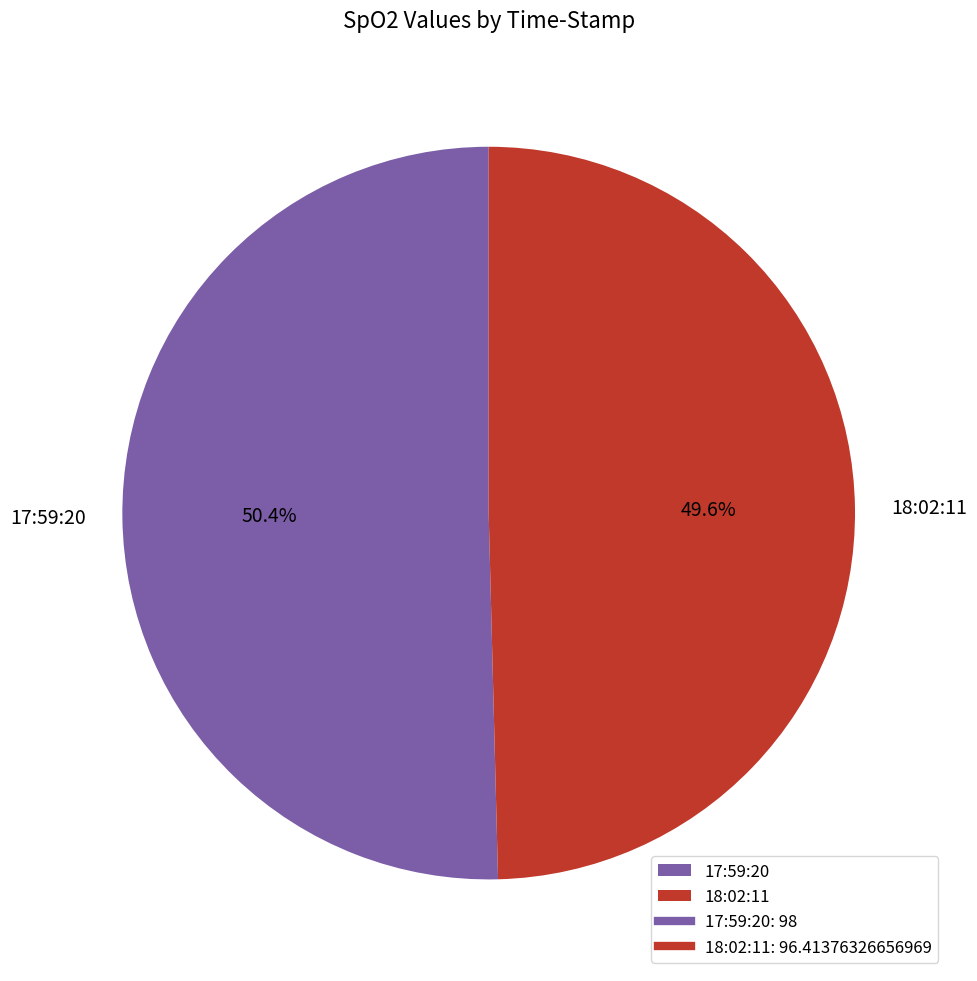

To the nearest percent, what is the average slice percentage?

50%